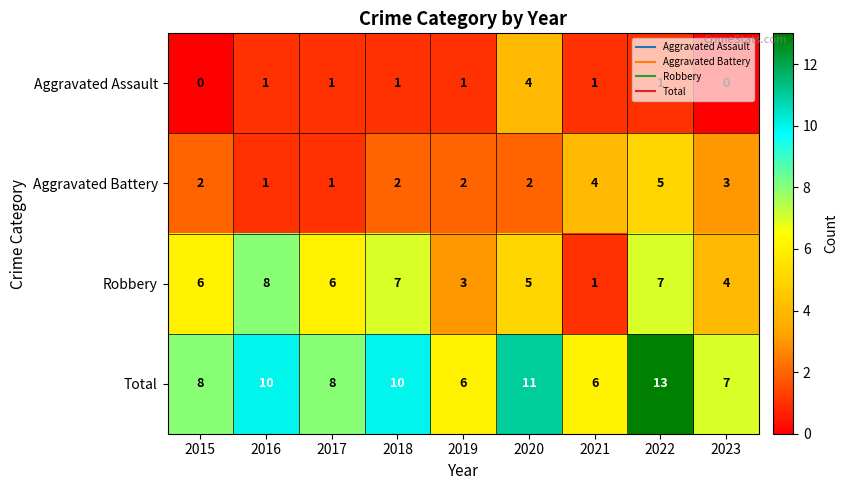

What is the sum of all Aggravated Battery values?

22